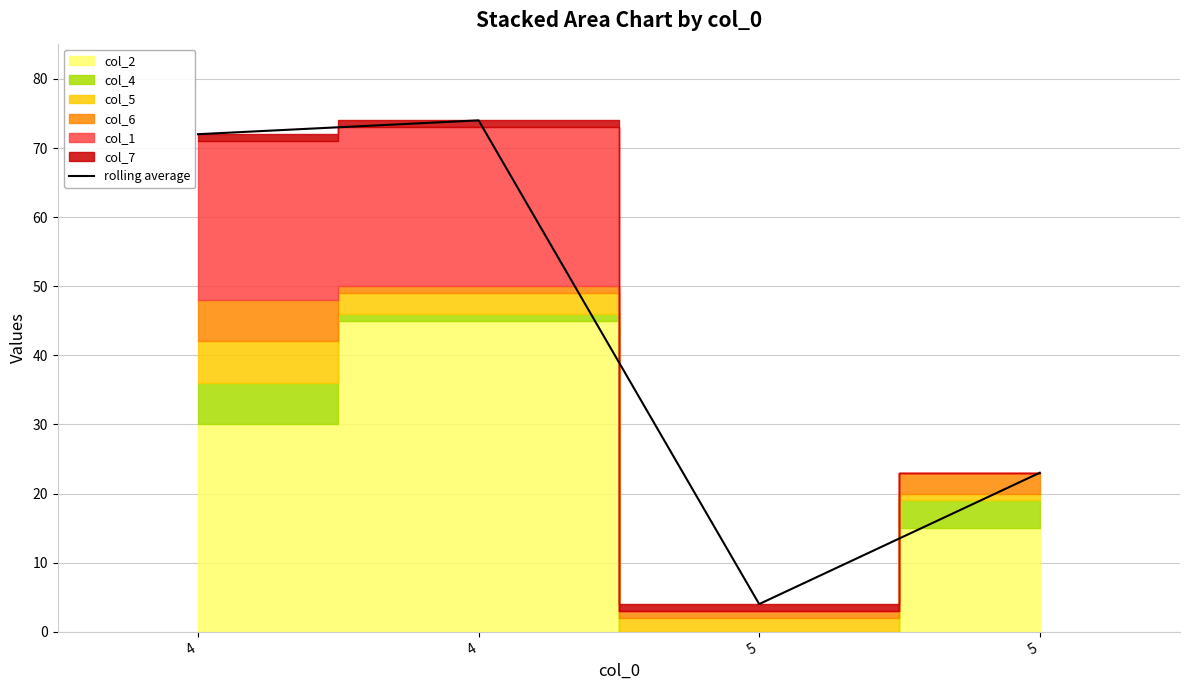

At which label is the value closest to 39?

5